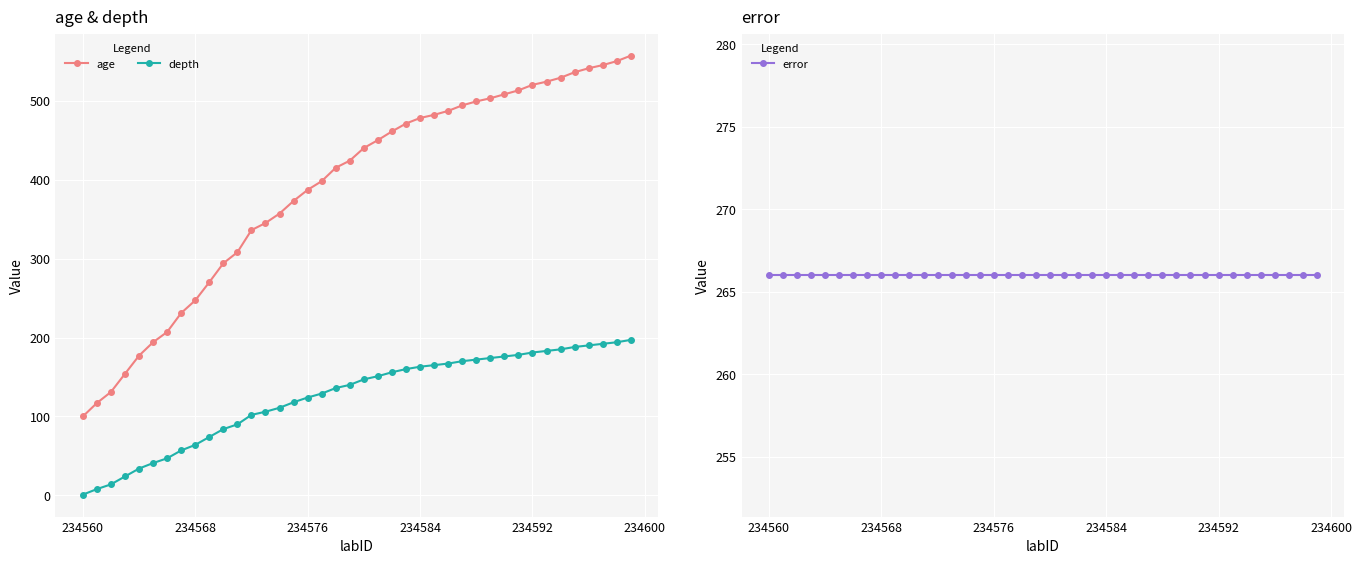

What is the lowest value of the age series?

100